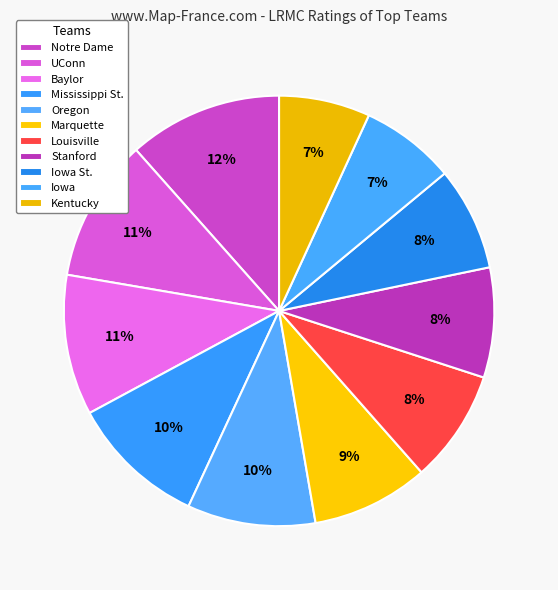

The Kentucky slice represents 2% of the pie. True or false?

False